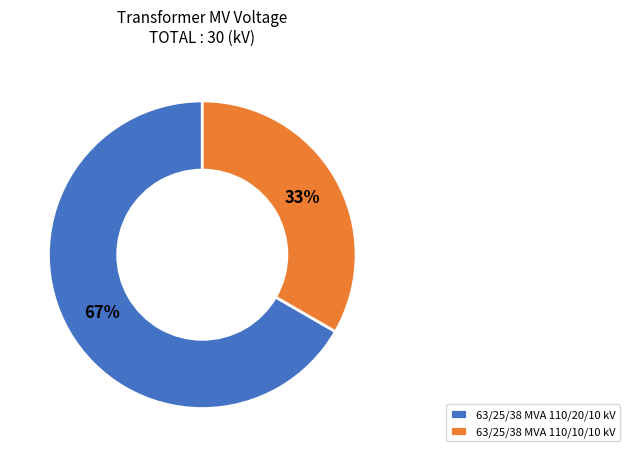

Count the number of slices in the pie.

2